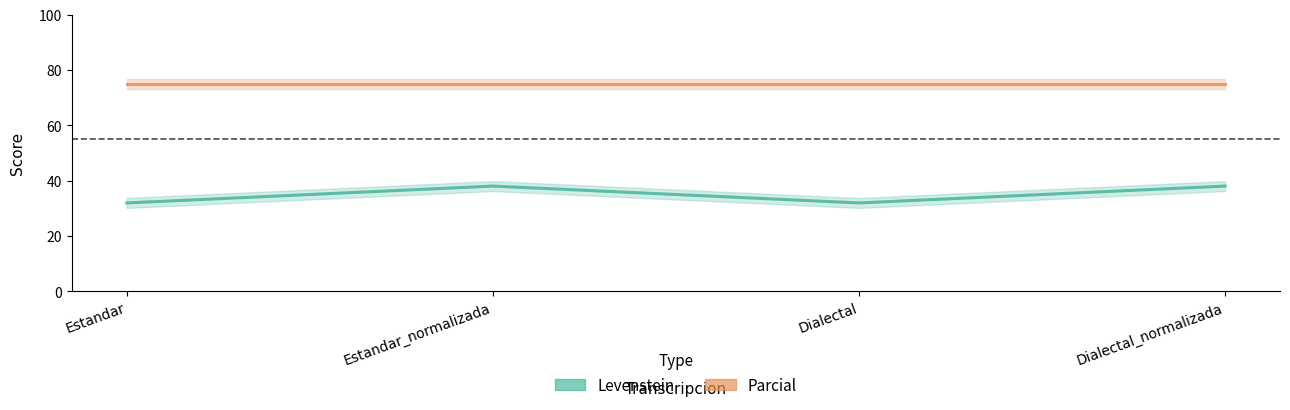

Reading left to right, list all the values displayed in this chart.

Levenstein: 32.0	38.1	32.0	38.1
Parcial: 75.0	75.0	75.0	75.0